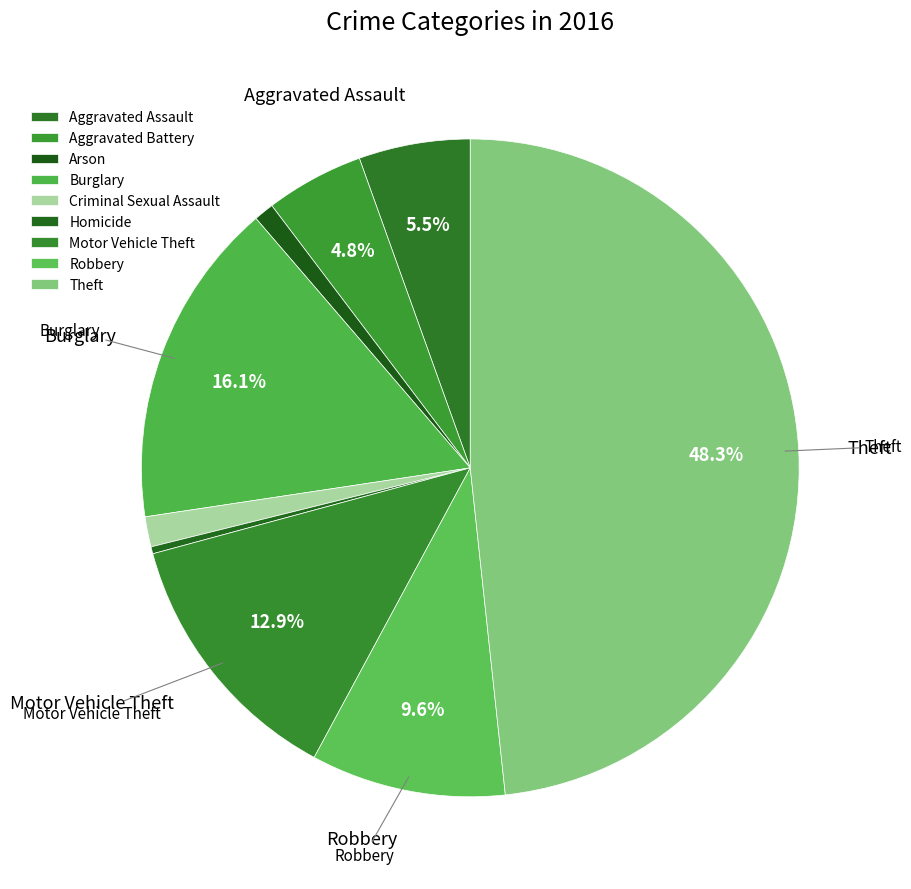

How many segments does this pie chart have?

9